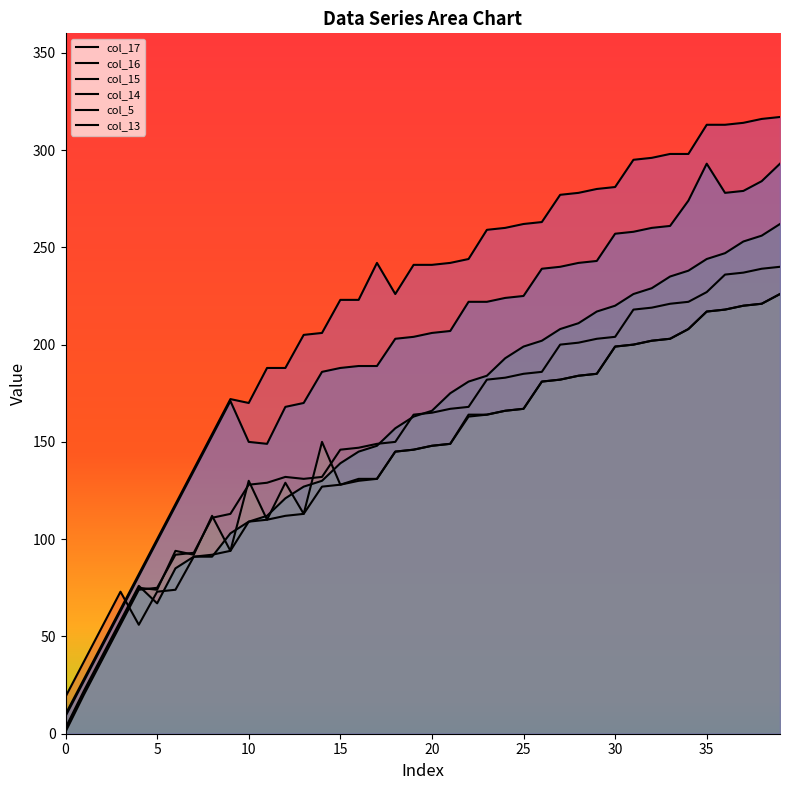

True or false: col_15 and col_5 cross at least once.

False